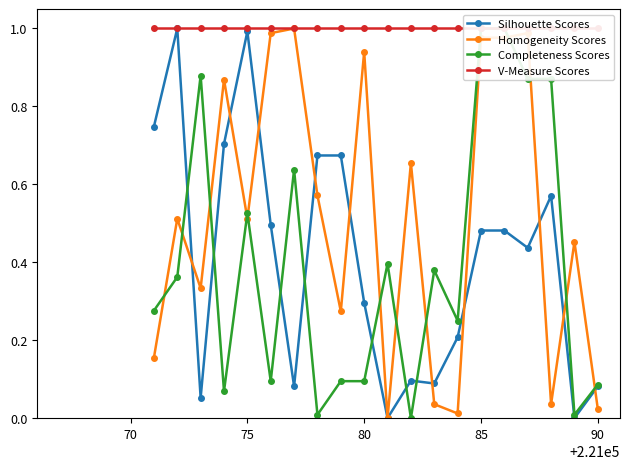

True or false: V-Measure Scores has more than 1 points higher than both neighbors.

False